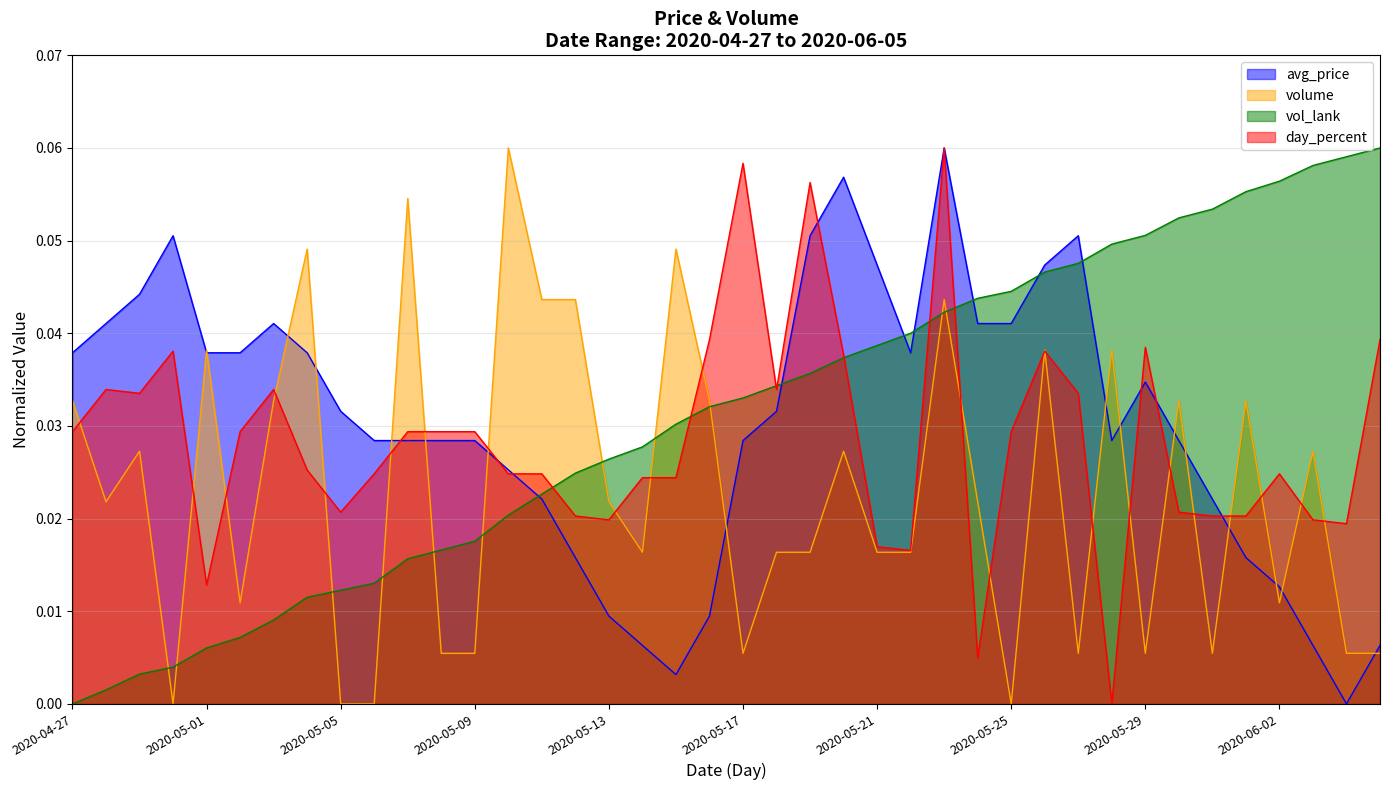

Reading right to left, transcribe all the data shown in this chart.

avg_price: 0.0	0.0	0.0	0.0	0.0	0.0	0.0	0.0	0.0	0.1	0.0	0.0	0.0	0.1	0.0	0.0	0.1	0.1	0.0	0.0	0.0	0.0	0.0	0.0	0.0	0.0	0.0	0.0	0.0	0.0	0.0	0.0	0.0	0.0	0.0	0.0	0.1	0.0	0.0	0.0
volume: 0.0	0.0	0.0	0.0	0.0	0.0	0.0	0.0	0.0	0.0	0.0	0.0	0.0	0.0	0.0	0.0	0.0	0.0	0.0	0.0	0.0	0.0	0.0	0.0	0.0	0.0	0.1	0.0	0.0	0.1	0.0	0.0	0.0	0.0	0.0	0.0	0.0	0.0	0.0	0.0
vol_lank: 0.1	0.1	0.1	0.1	0.1	0.1	0.1	0.1	0.0	0.0	0.0	0.0	0.0	0.0	0.0	0.0	0.0	0.0	0.0	0.0	0.0	0.0	0.0	0.0	0.0	0.0	0.0	0.0	0.0	0.0	0.0	0.0	0.0	0.0	0.0	0.0	0.0	0.0	0.0	0.0
day_percent: 0.0	0.0	0.0	0.0	0.0	0.0	0.0	0.0	0.0	0.0	0.0	0.0	0.0	0.1	0.0	0.0	0.0	0.1	0.0	0.1	0.0	0.0	0.0	0.0	0.0	0.0	0.0	0.0	0.0	0.0	0.0	0.0	0.0	0.0	0.0	0.0	0.0	0.0	0.0	0.0